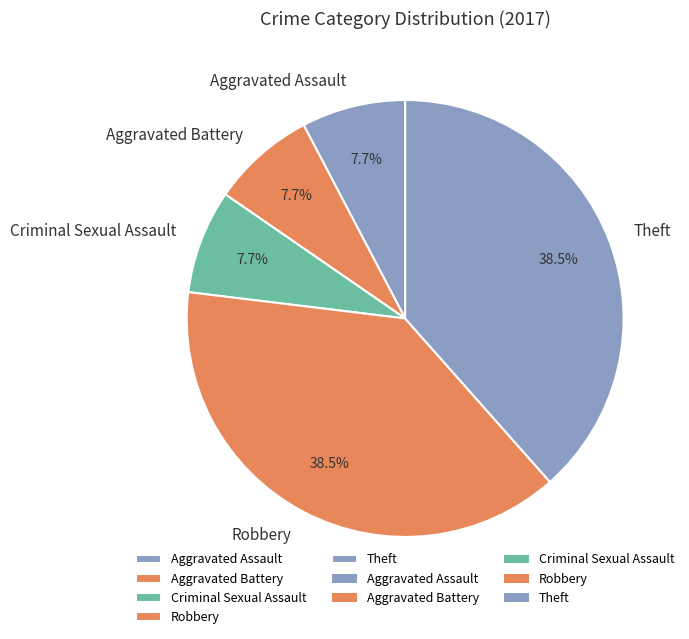

What portion of the pie excludes Criminal Sexual Assault?

92.3%